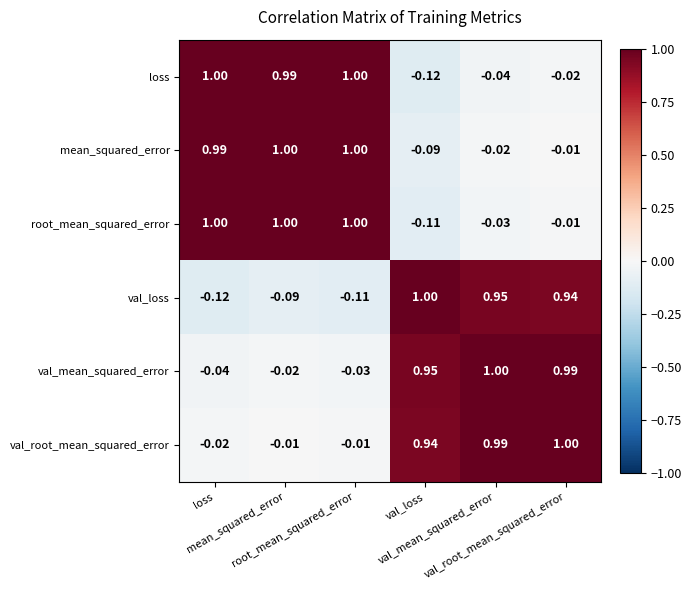

Count the number of categories in the chart.

6